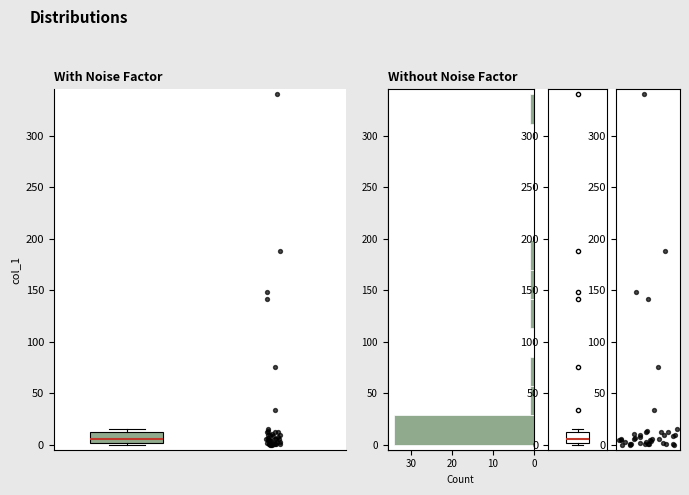

Where is the lower edge of the box on the y-axis? The values are not printed on the chart, so give them approximately, as read against the axis.

0